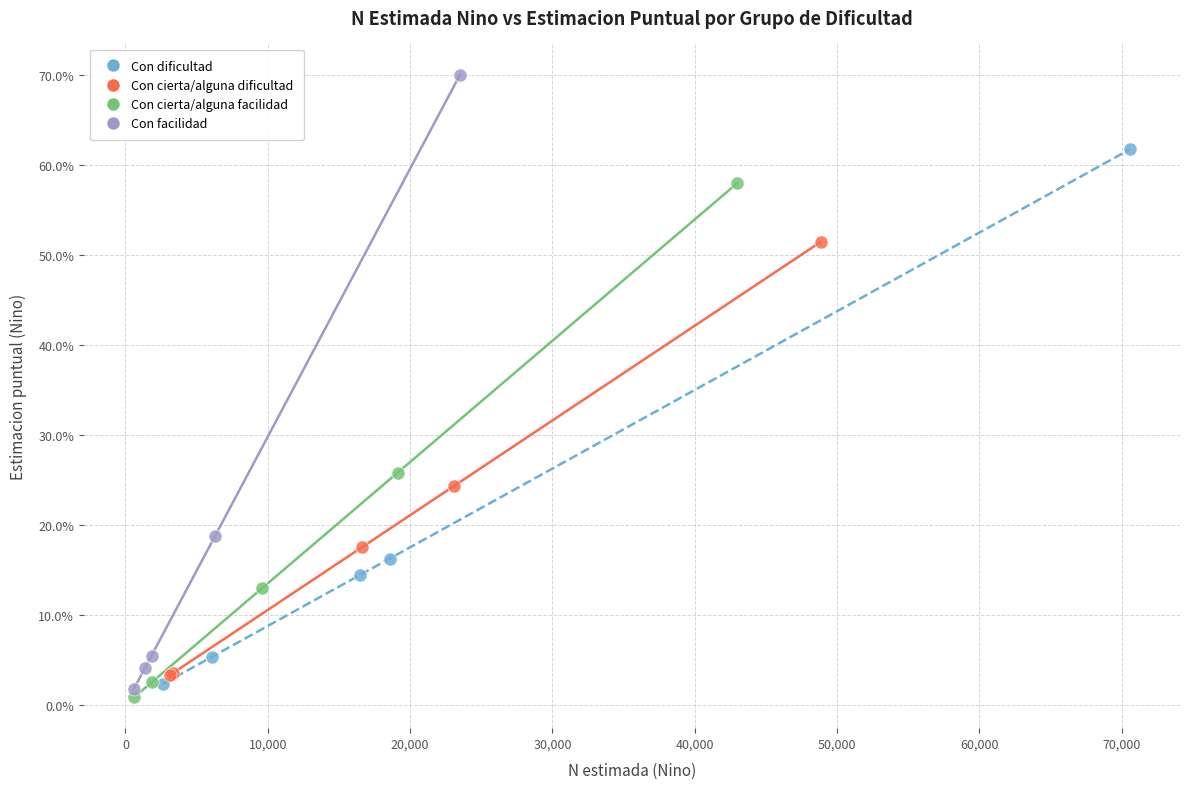

Which series reaches the maximum Y coordinate?

Con facilidad